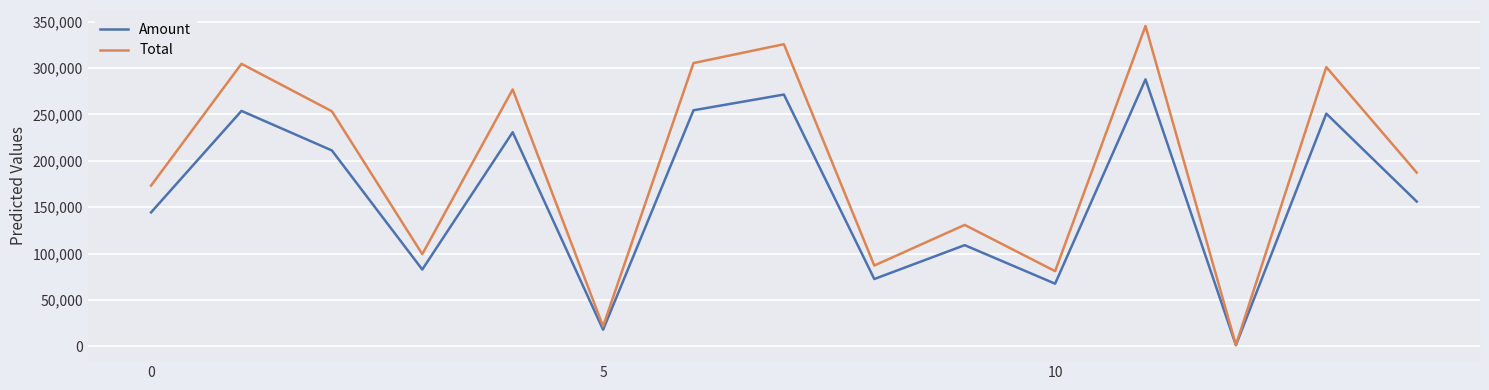

Which series has the largest range (max minus min)?

Total